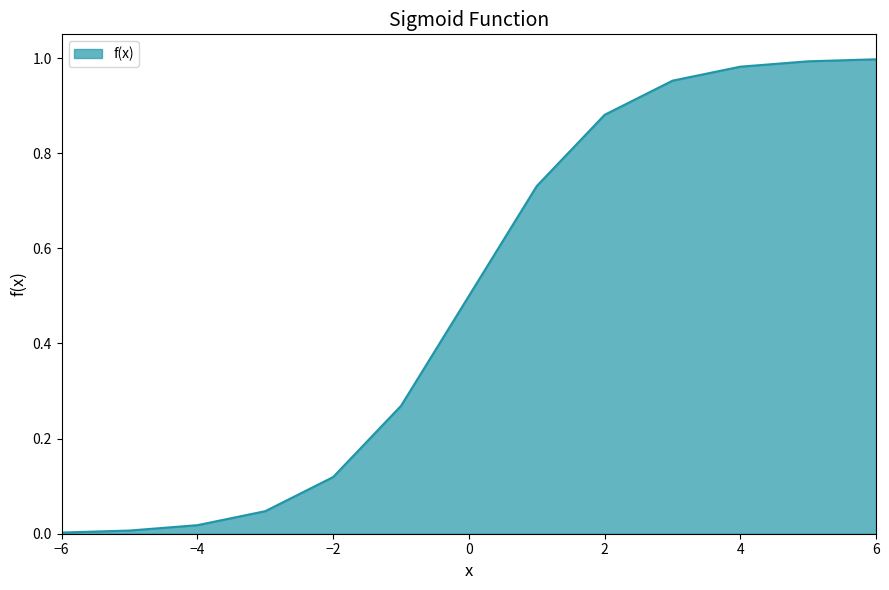

Is this an area chart (filled region under the line)?

Yes